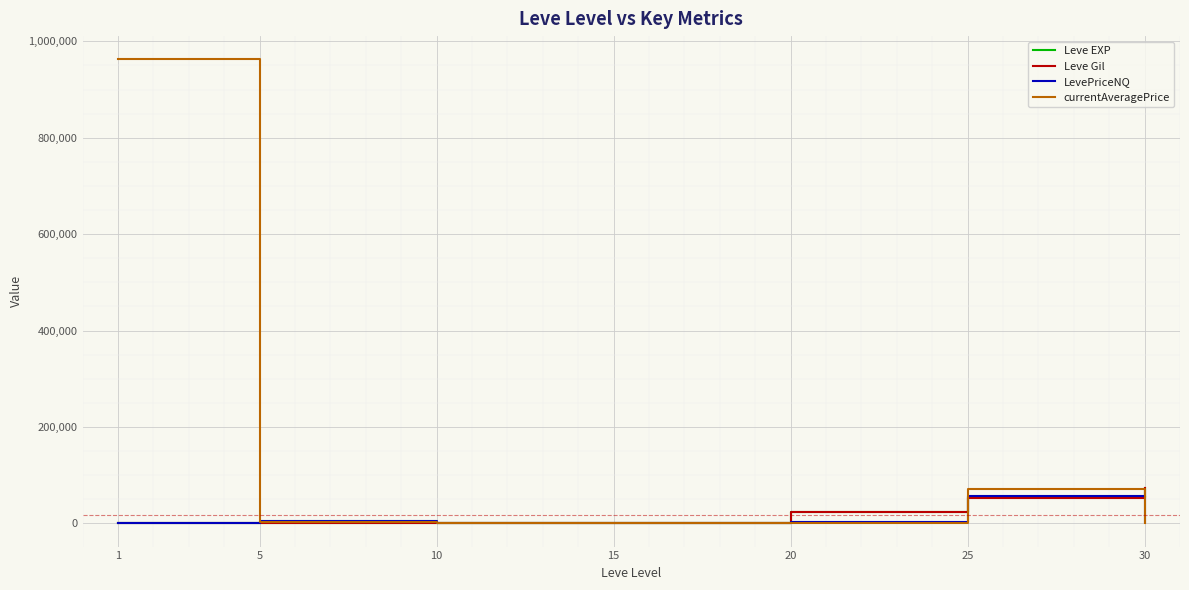

Which series has the largest total across all categories?

currentAveragePrice